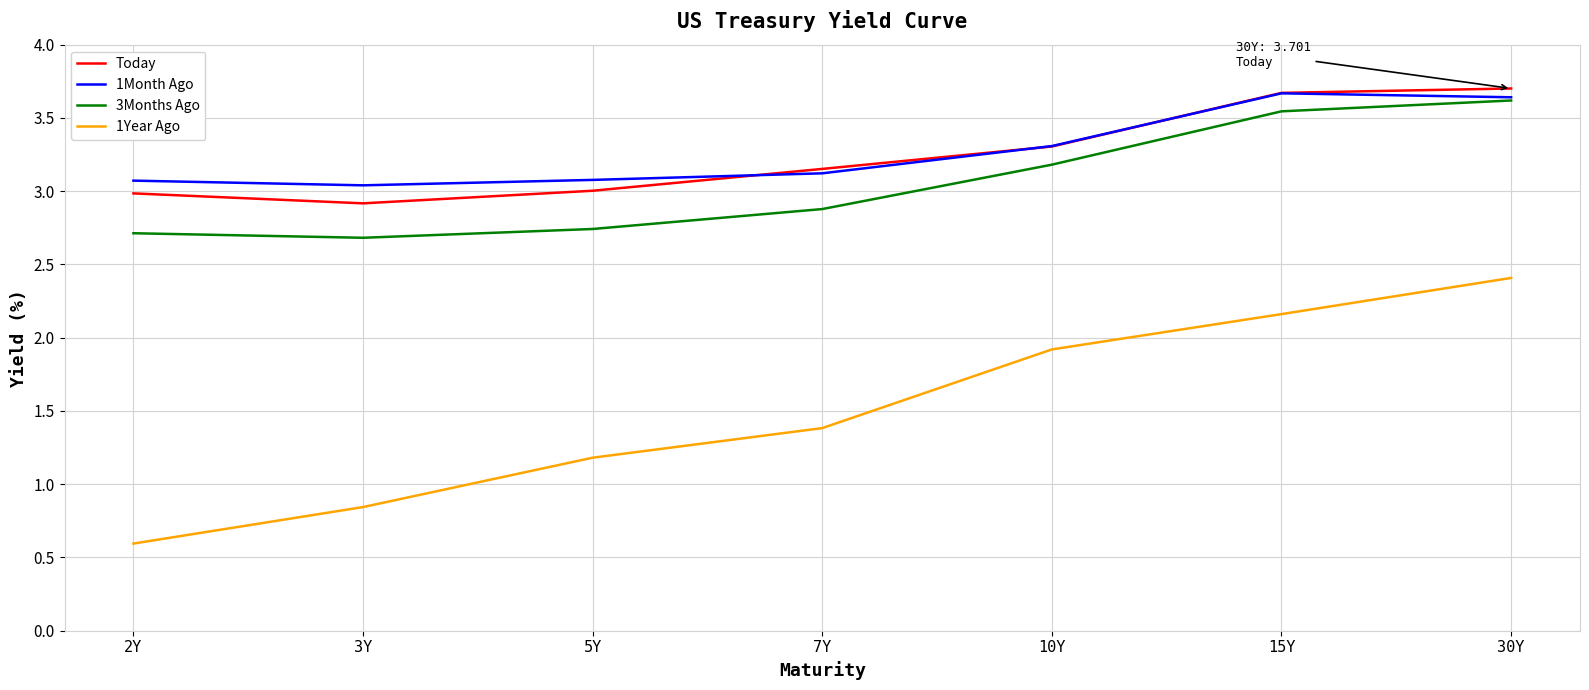

Rank the categories by 1Year Ago value from highest to lowest.

30Y, 15Y, 10Y, 7Y, 5Y, 3Y, 2Y